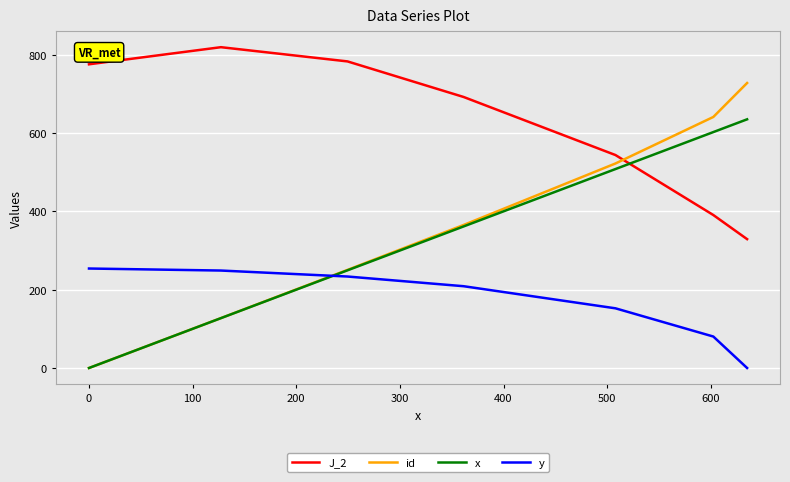

What is the greatest value displayed?

819.2